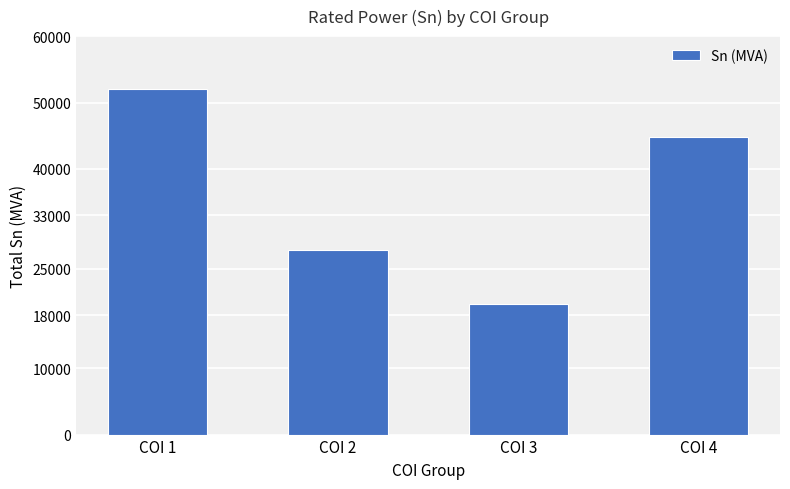

What is the difference between the maximum and minimum values?

32400